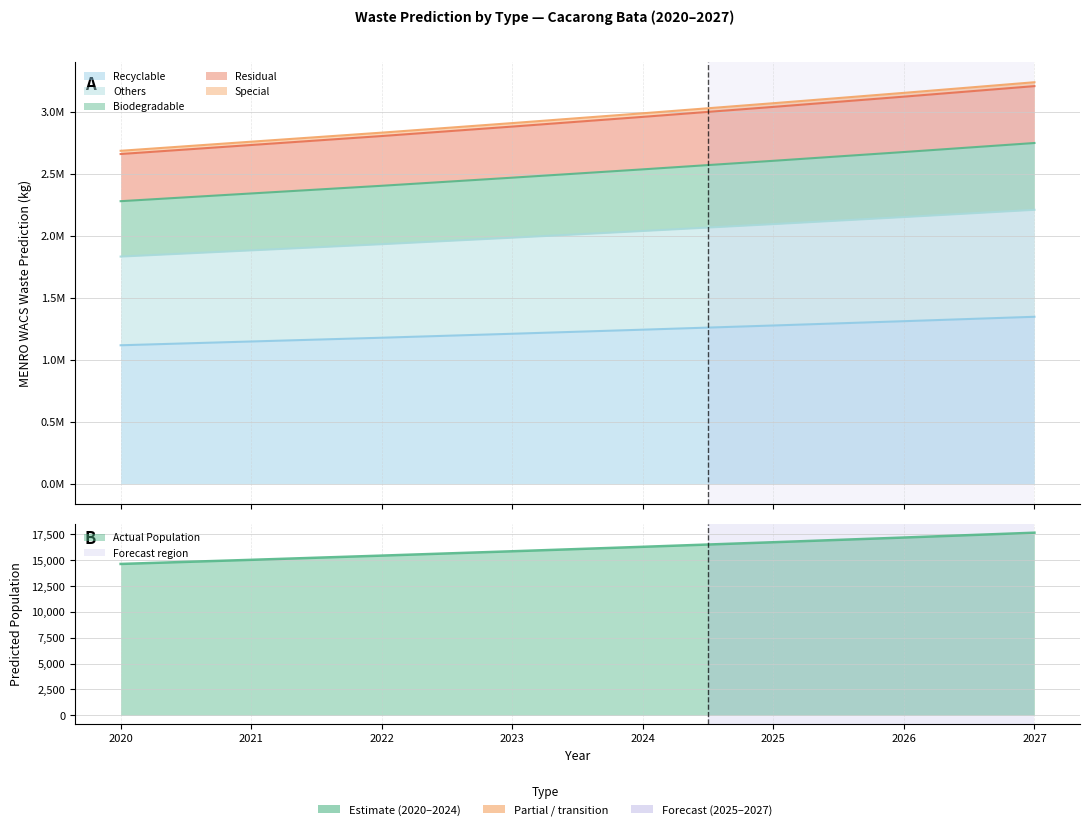

Is it true that Special equals 1725122.2 at 2024?

False